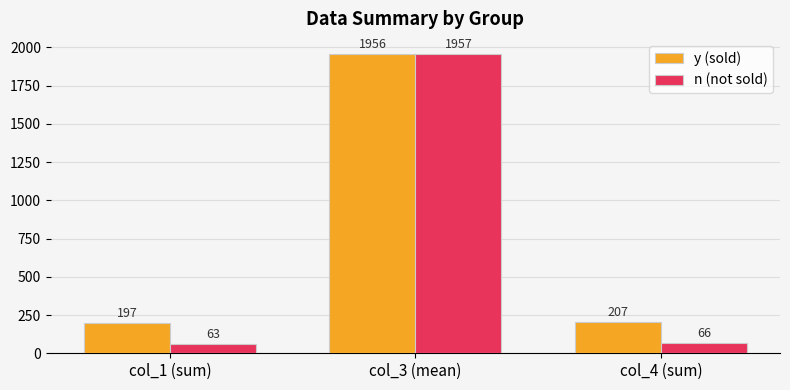

At how many categories does at least one series exceed 919?

1